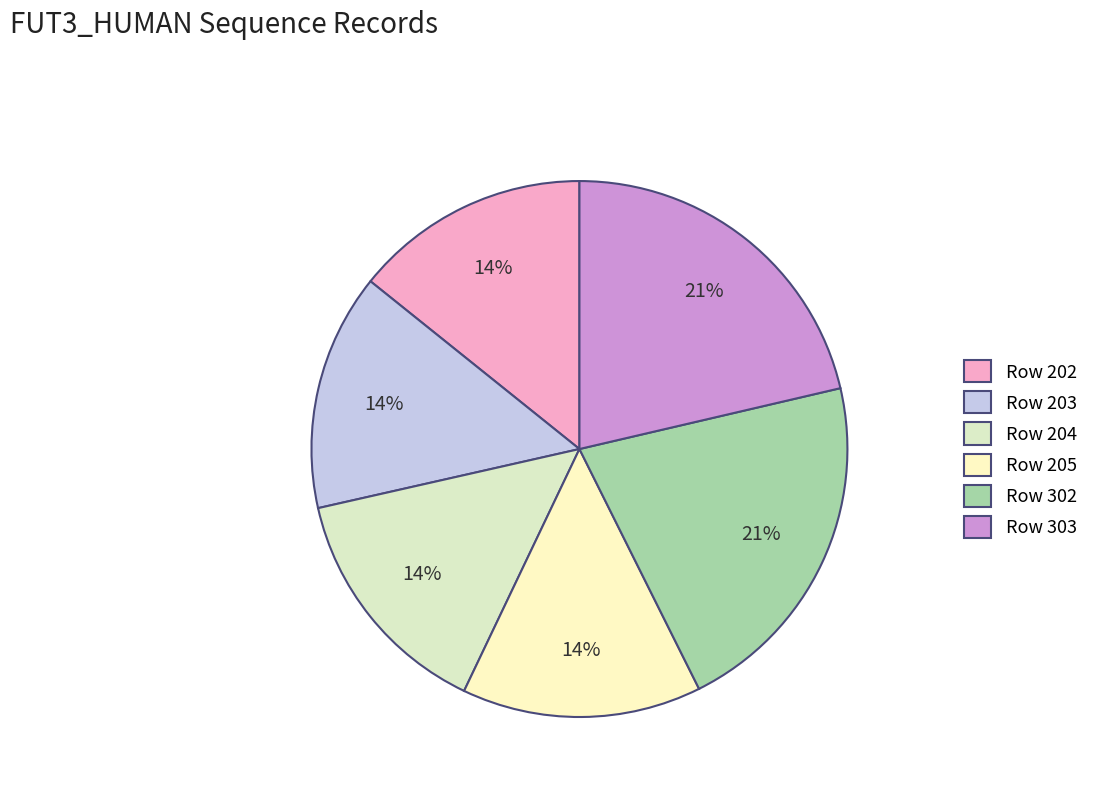

How many segments does this pie chart have?

6